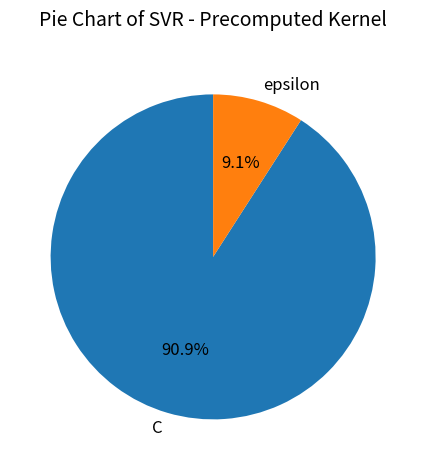

How much of the chart is everything except C?

9.1%